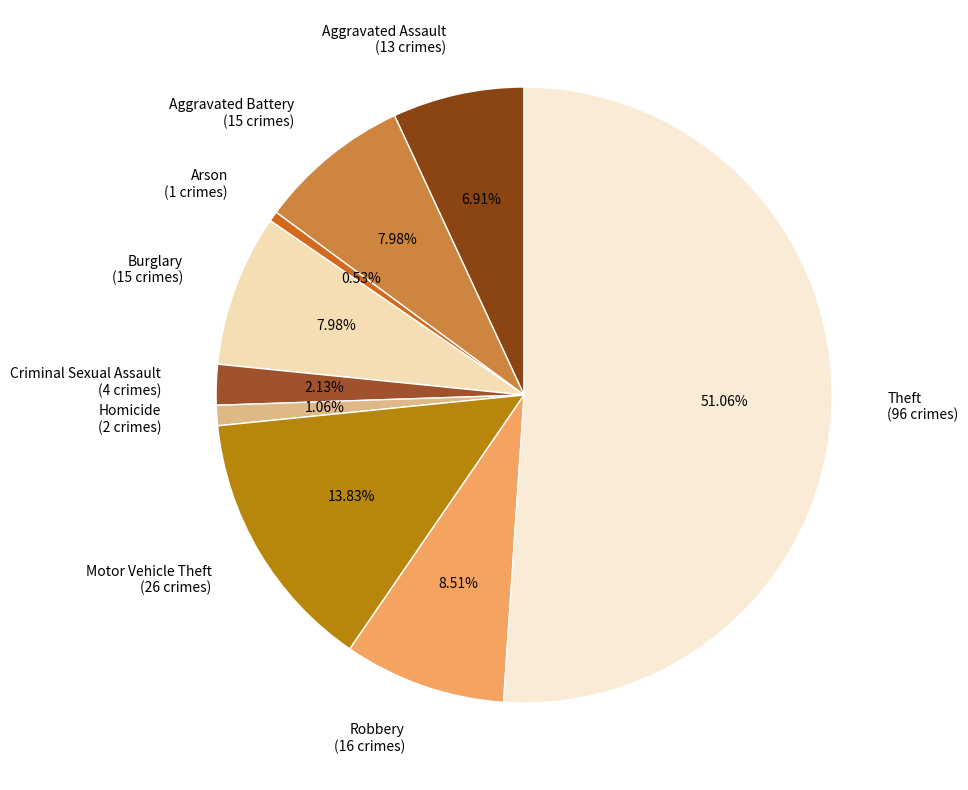

Approximately how many times larger is the value at Aggravated Assault compared to Homicide?

6.5